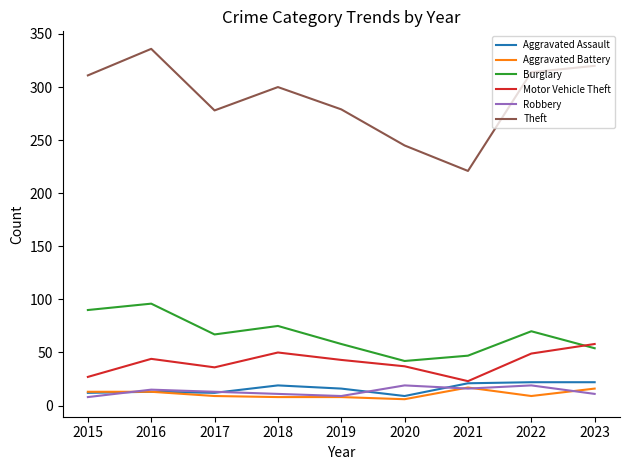

What are all the series names shown in the legend?

Aggravated Assault, Aggravated Battery, Burglary, Motor Vehicle Theft, Robbery, Theft